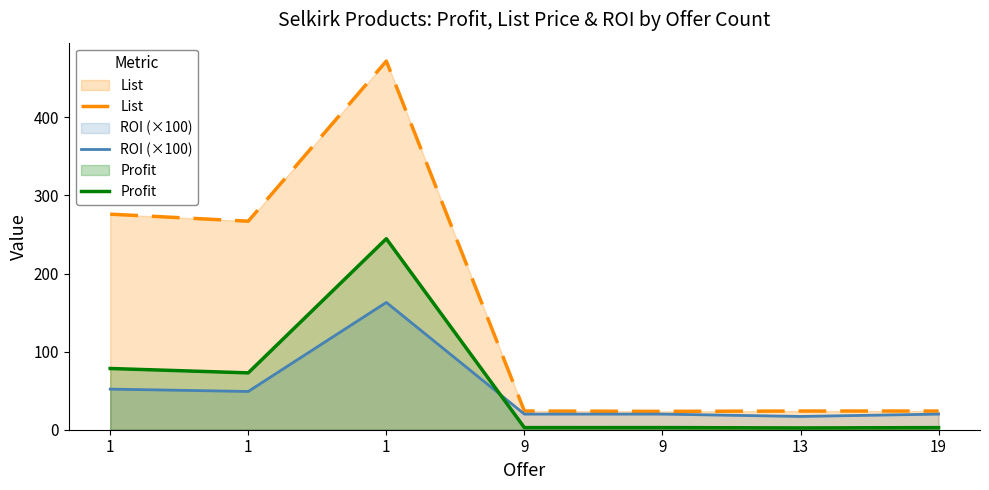

At which label does ROI (×100) reach its minimum?

13